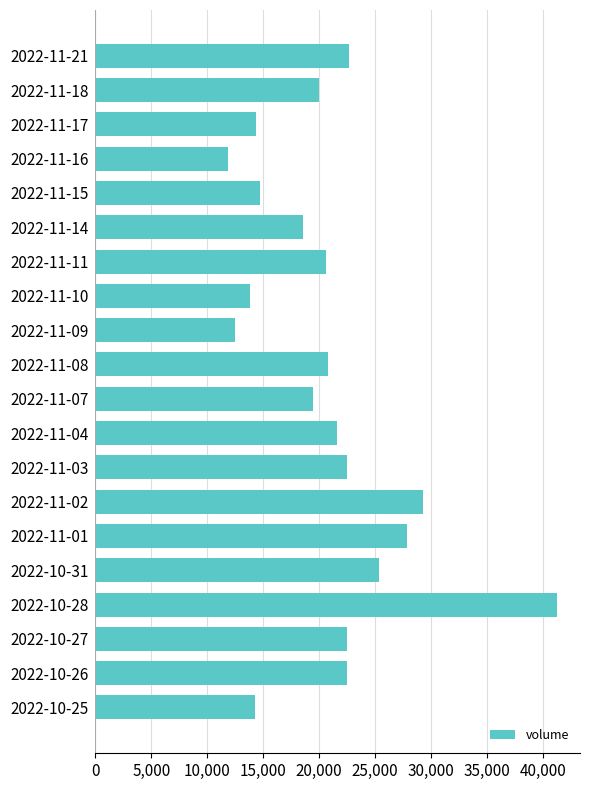

At which category does the chart reach its peak across all series?

2022-10-28